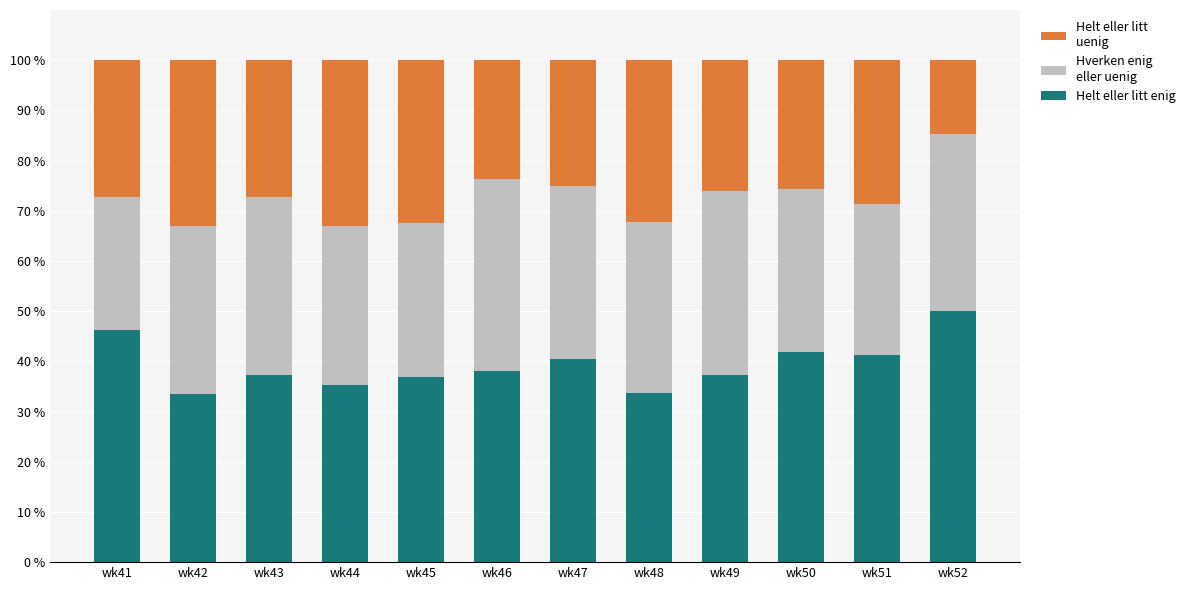

What is the total value across all series at wk48?

100.0